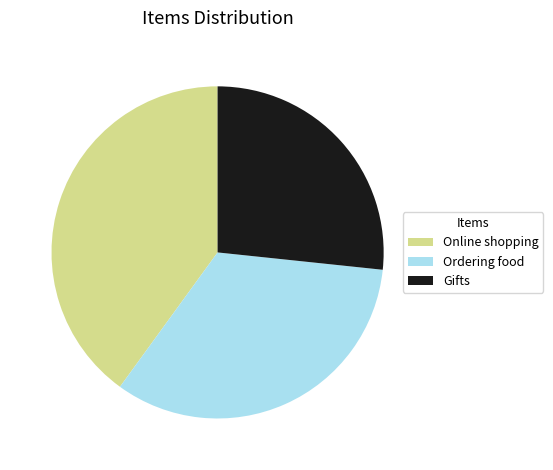

Between Ordering food and Gifts, which is larger?

Ordering food